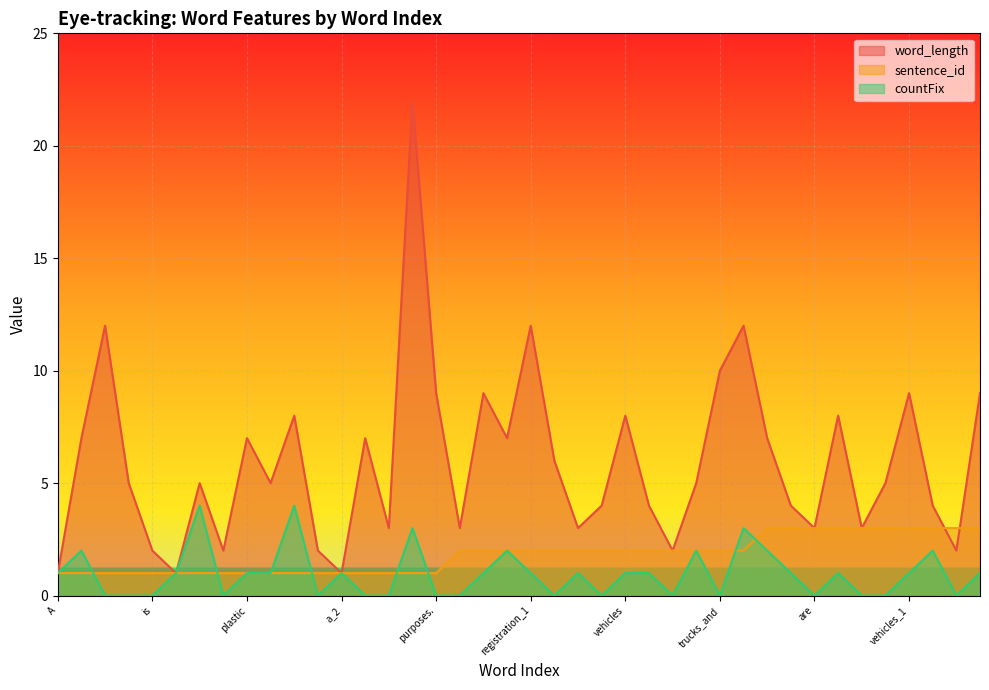

Which series changed the most between purposes. and such_1?

word_length